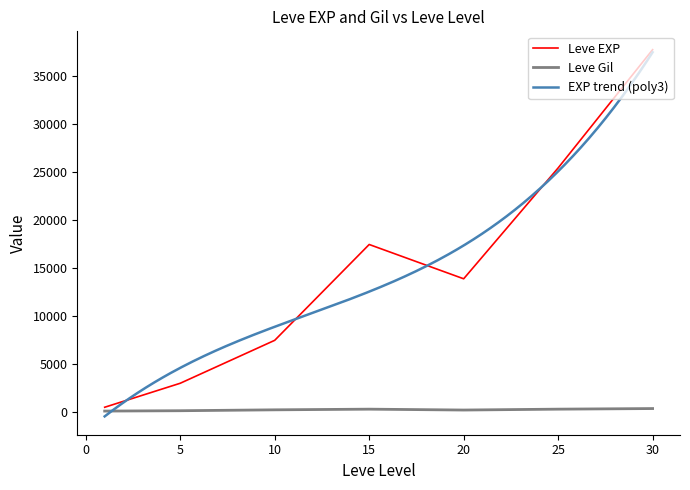

Is the value of Leve EXP at 25 greater than the value of Leve Gil at 30?

Yes